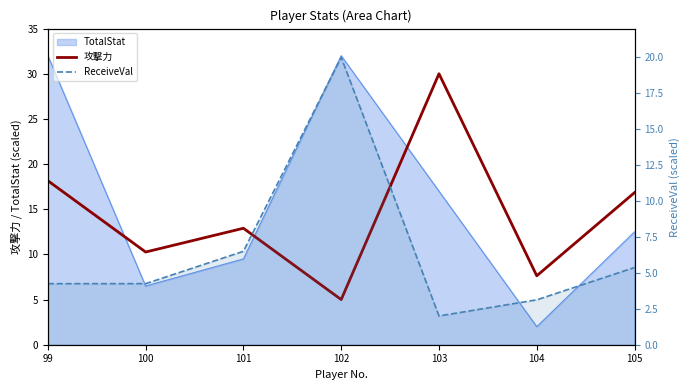

True or false: ReceiveVal has a value of 7.6 at 105.

False